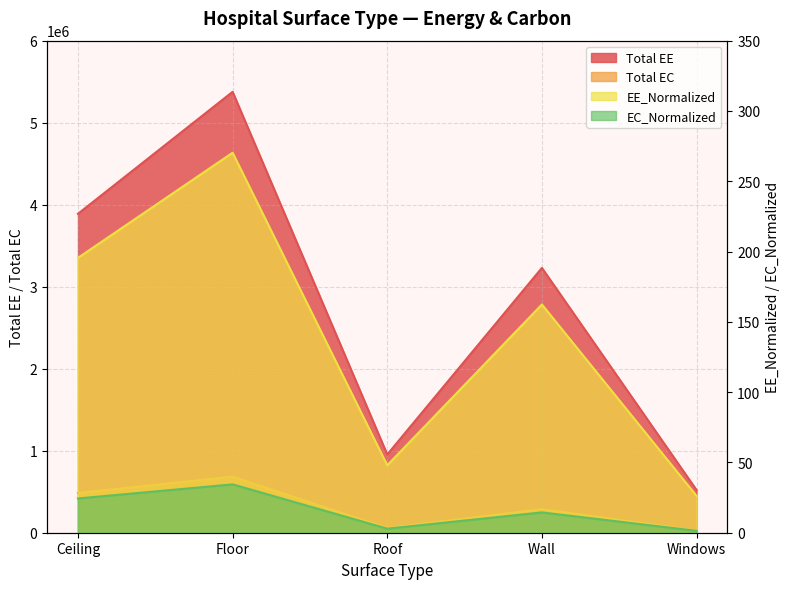

True or false: Total EC has a value of 684107.3 at Floor.

True